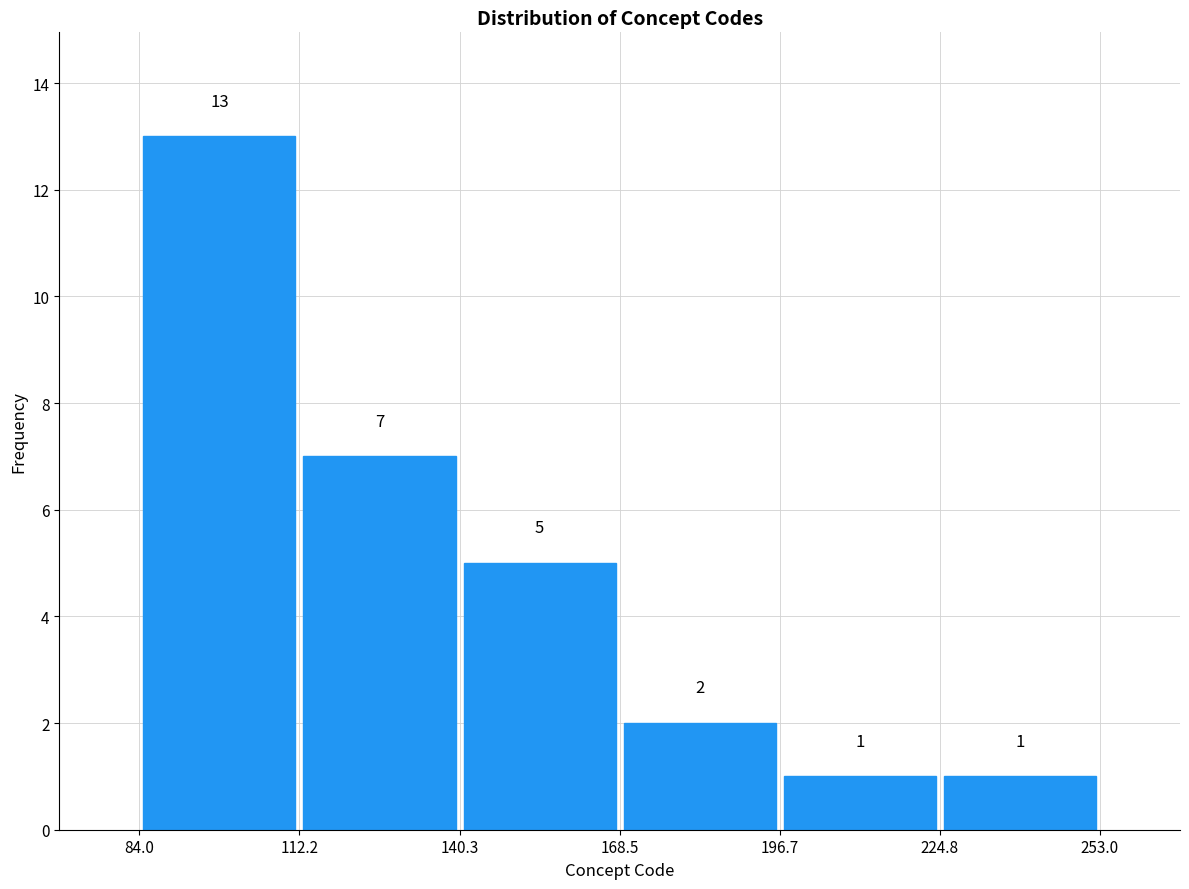

Reading left to right, list every bar in this chart as the range it spans on the x-axis followed by its height.

84.0 to 112.2: 13
112.2 to 140.3: 7
140.3 to 168.5: 5
168.5 to 196.7: 2
196.7 to 224.8: 1
224.8 to 253.0: 1